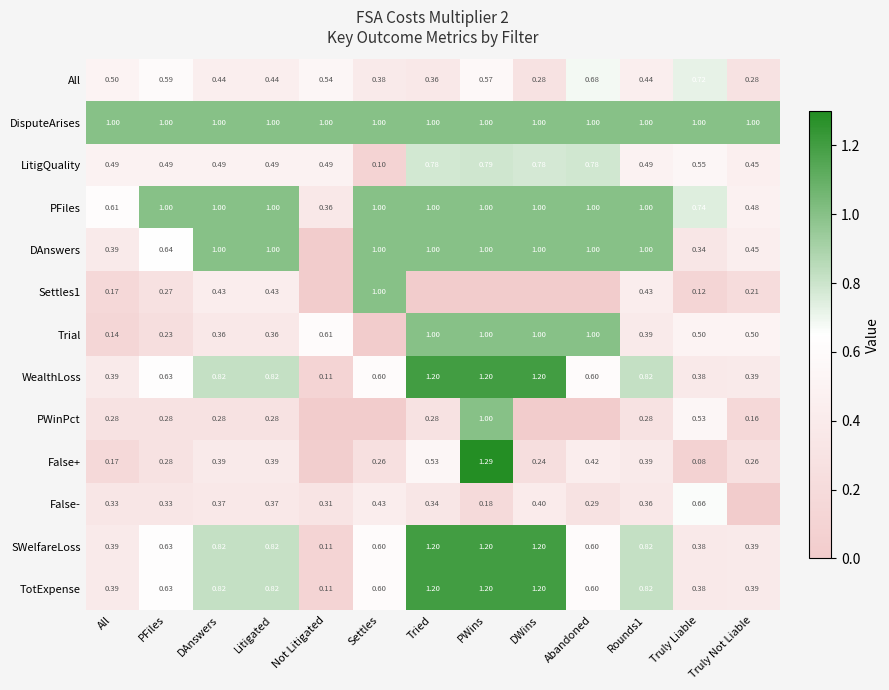

Where is LitigQuality nearest to the value 0?

Settles